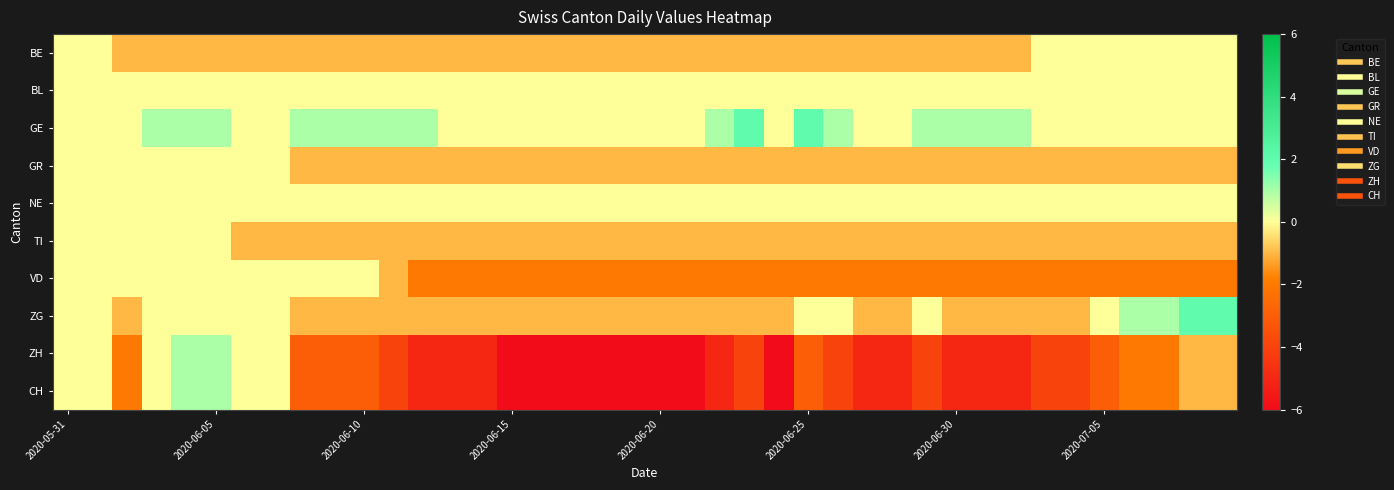

How many categories are shown in the chart?

40